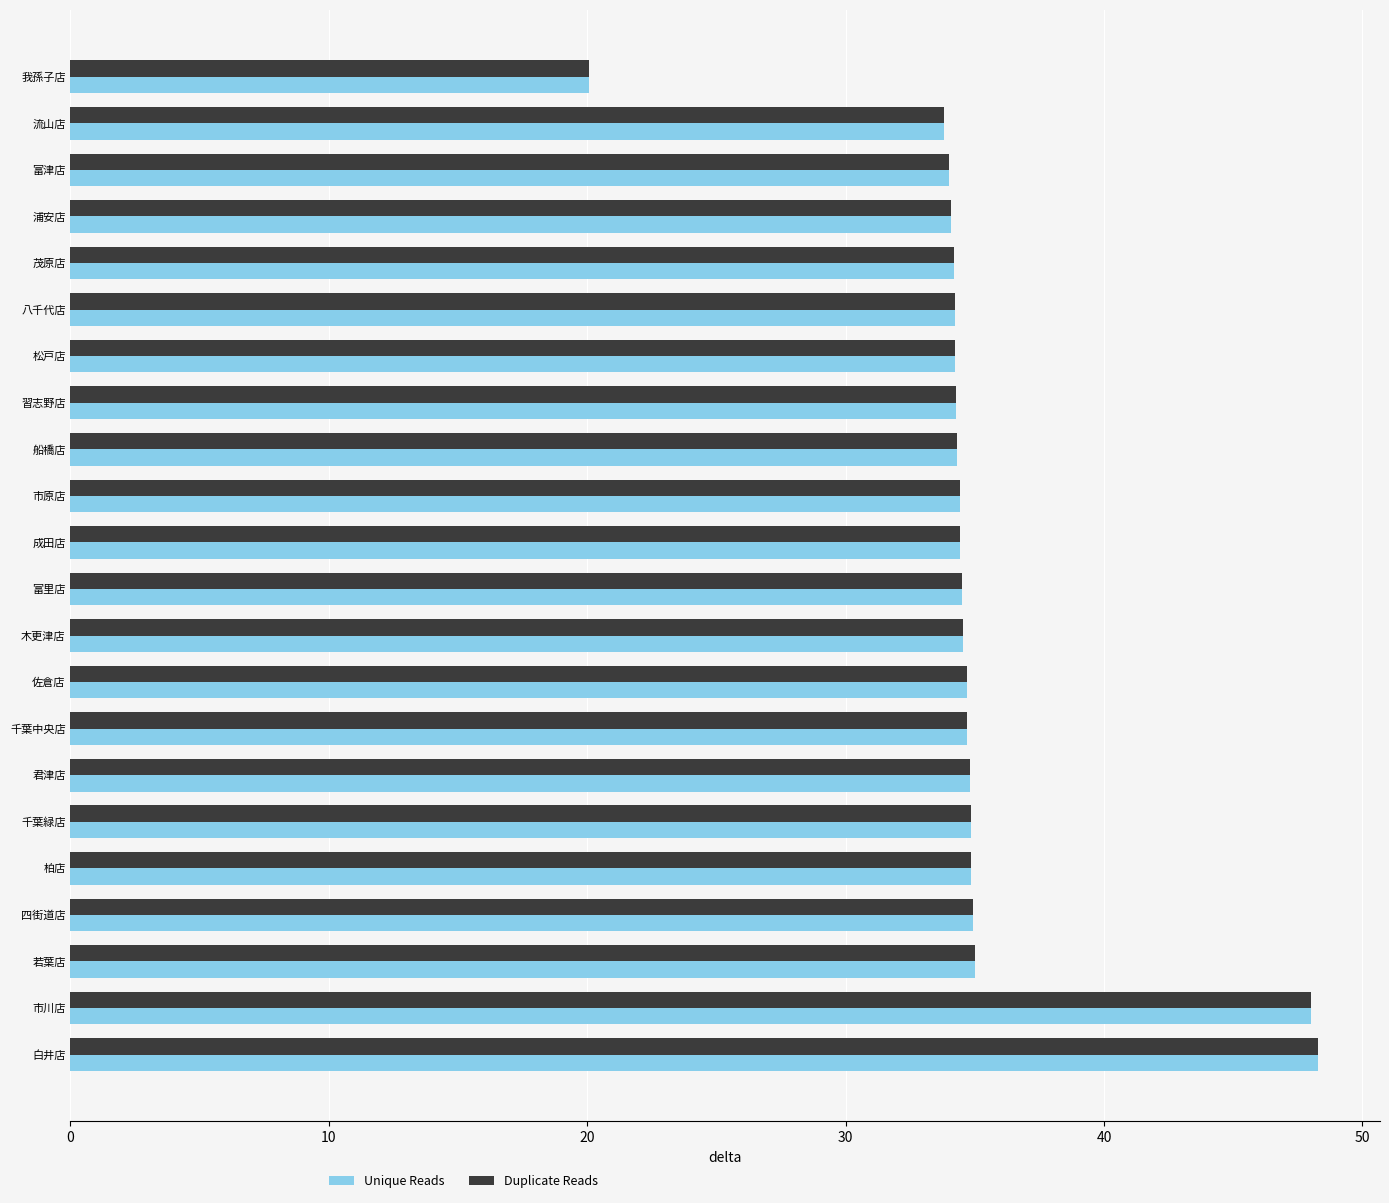

How many distinct data groups are displayed?

2